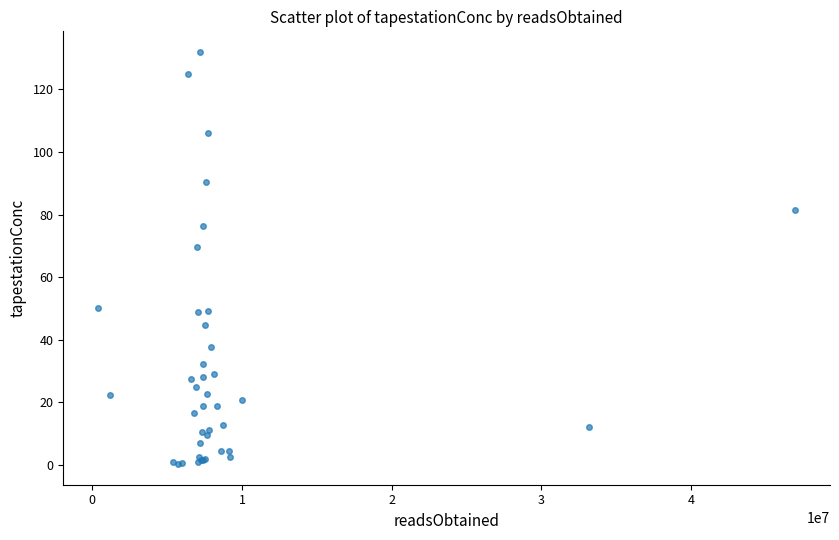

What Y value in the scatter plot is closest to 66?

69.5